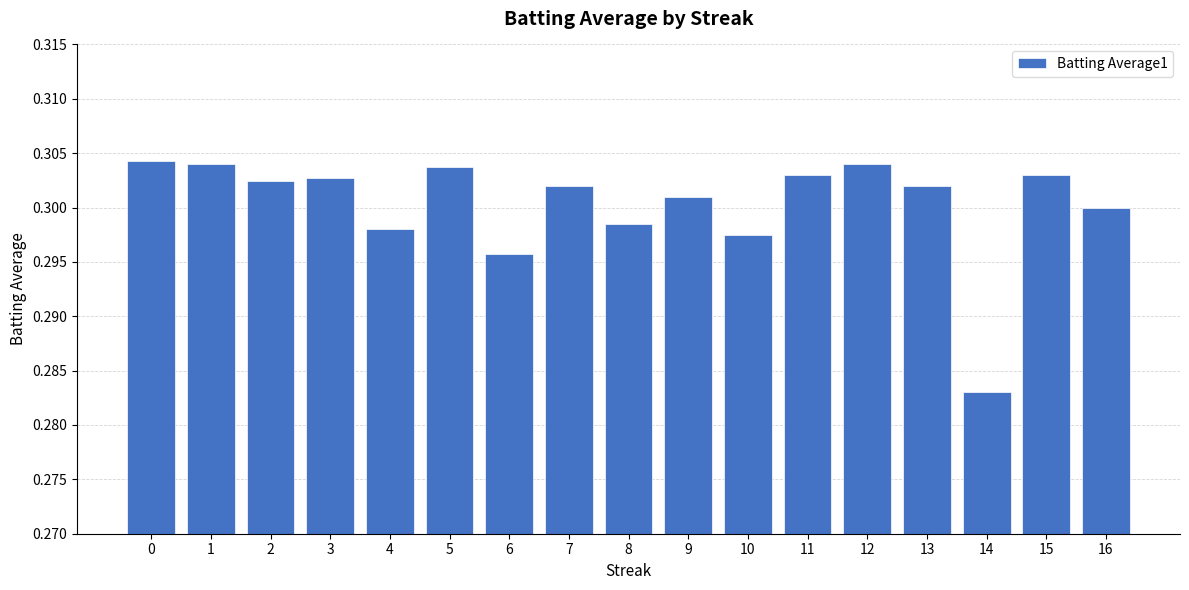

At which category does the chart reach its minimum across all series?

14